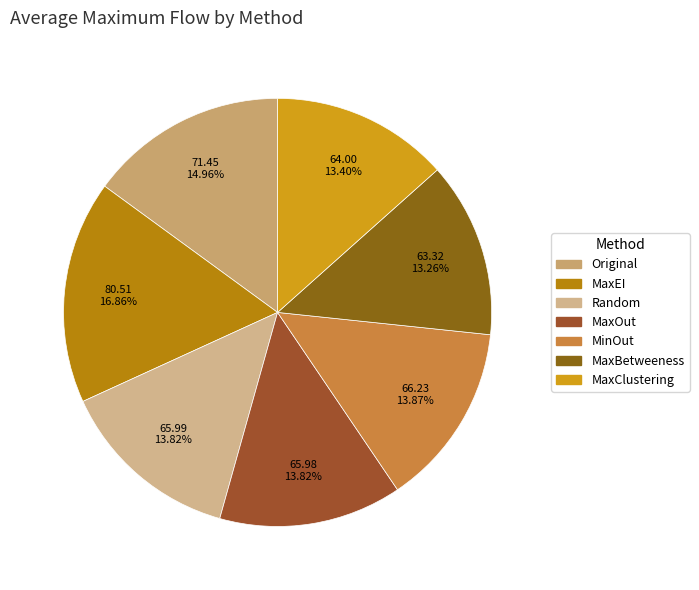

To the nearest percent, what is the difference between the MaxEI and MaxBetweeness slice percentages?

4%